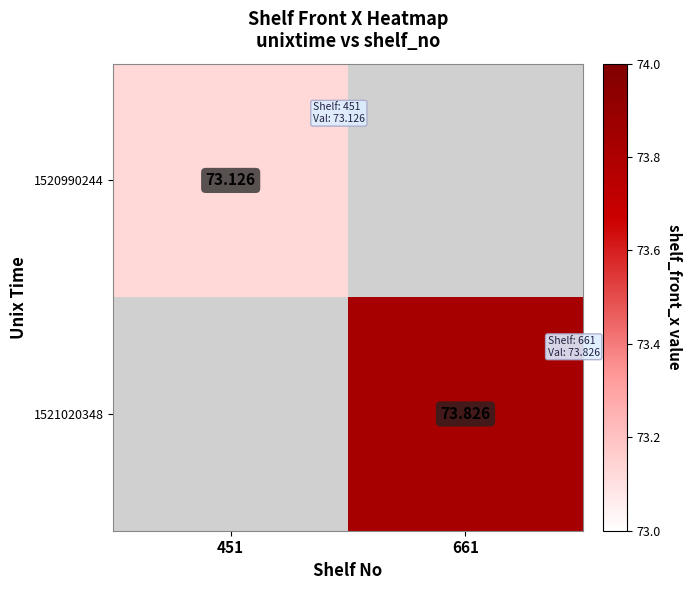

Which has a higher value, 451 or 661?

661